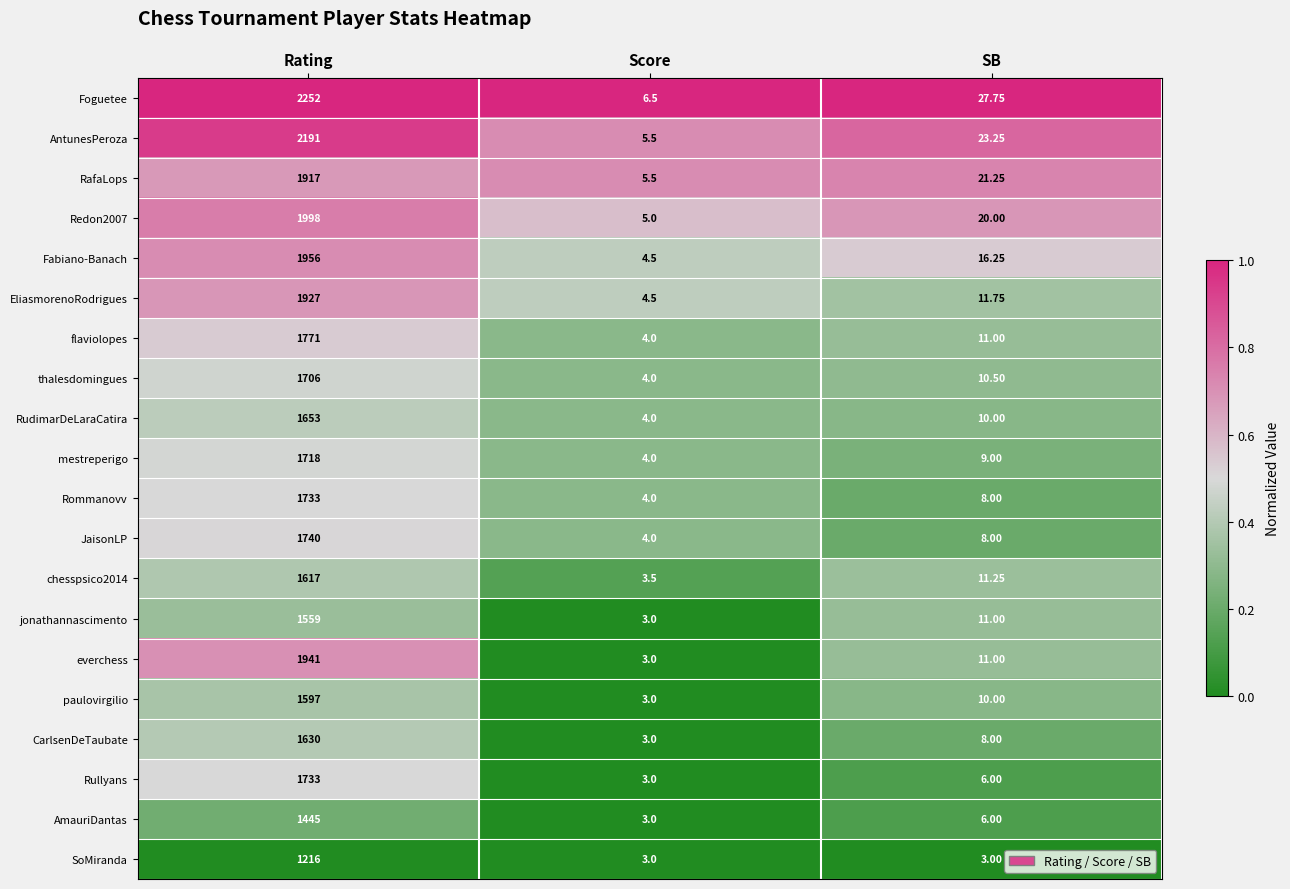

Between Rating and SB, which series saw the biggest shift?

Foguetee